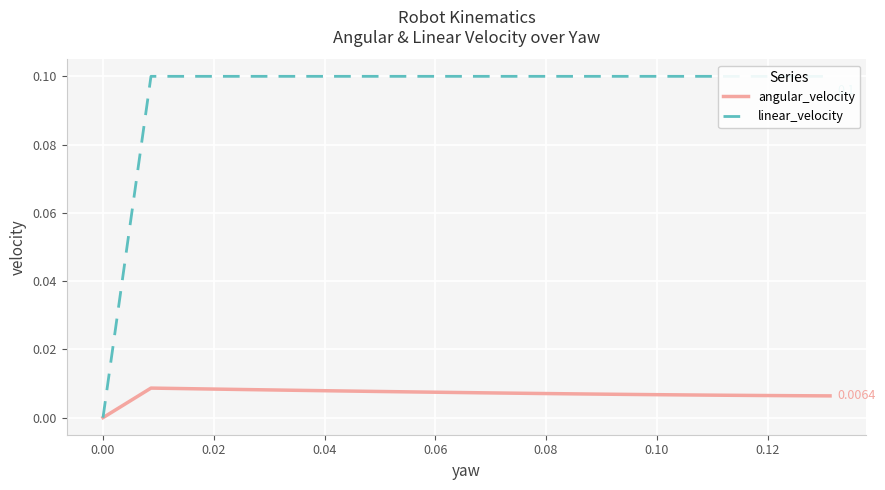

What is the label of the 8th point from the left?

0.12